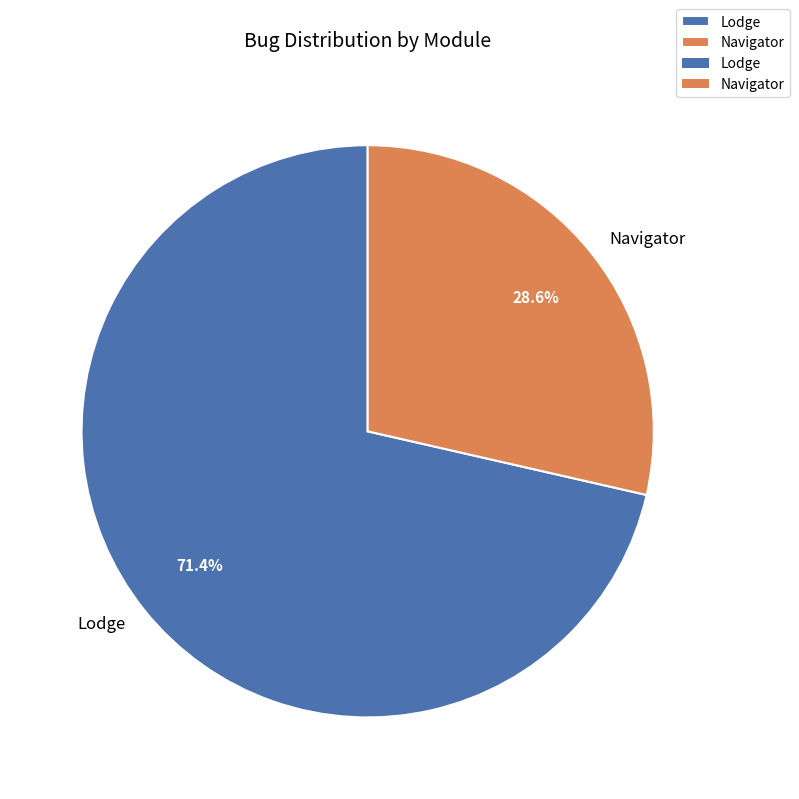

True or false: Lodge accounts for 71% of the total.

True